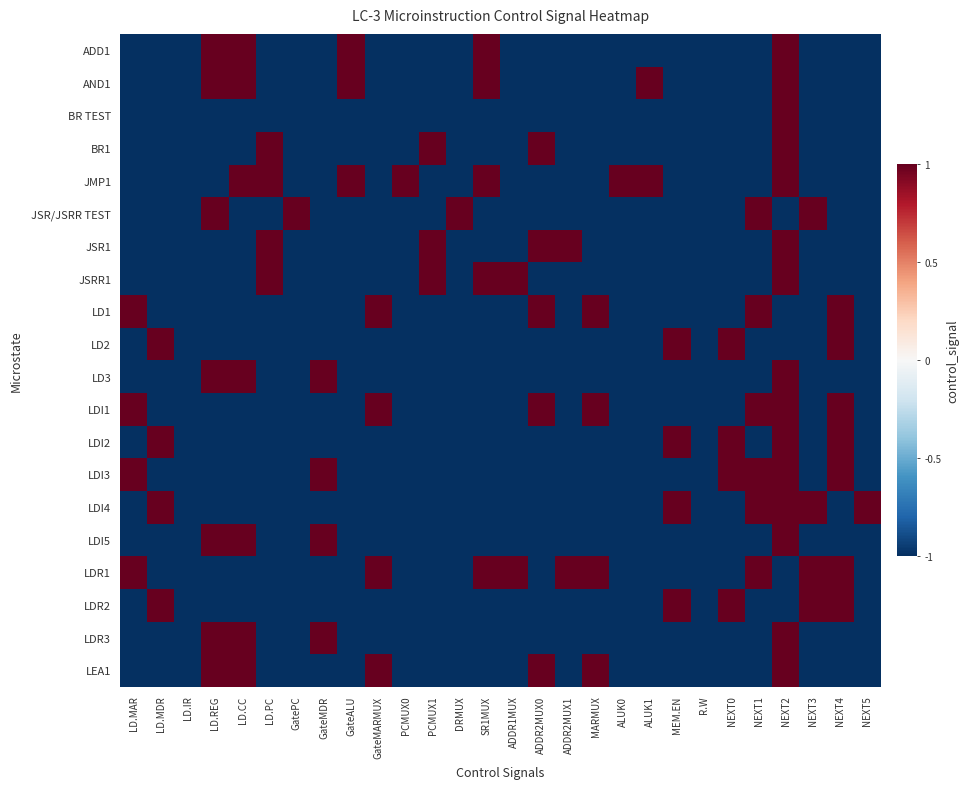

At ADDR2MUX1, list the series in order from largest to smallest.

JSR1, LDR1, ADD1, AND1, BR TEST, BR1, JMP1, JSR/JSRR TEST, JSRR1, LD1, LD2, LD3, LDI1, LDI2, LDI3, LDI4, LDI5, LDR2, LDR3, LEA1